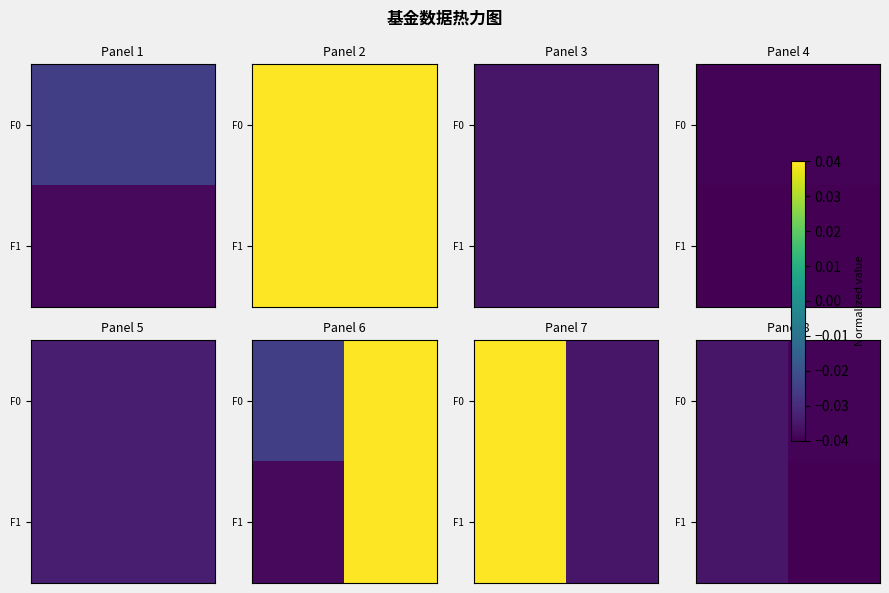

How many categories are shown in the chart?

2